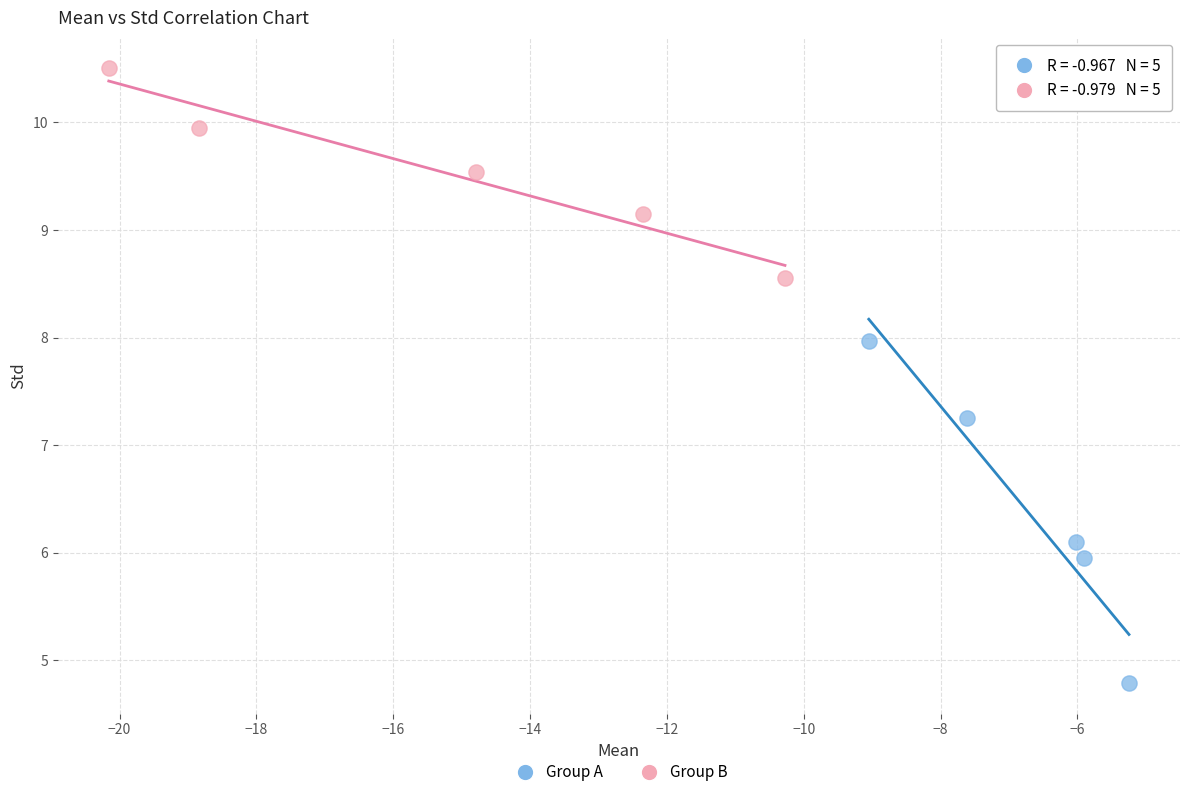

Which series reaches the maximum Y coordinate?

Group B